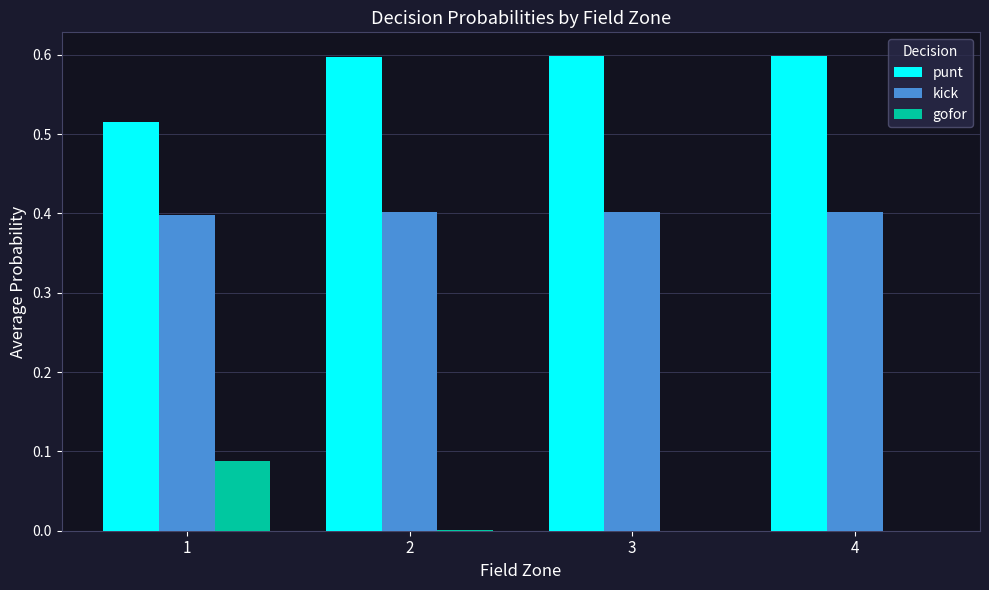

Is the value of kick at 4 greater than the value of punt at 4?

No